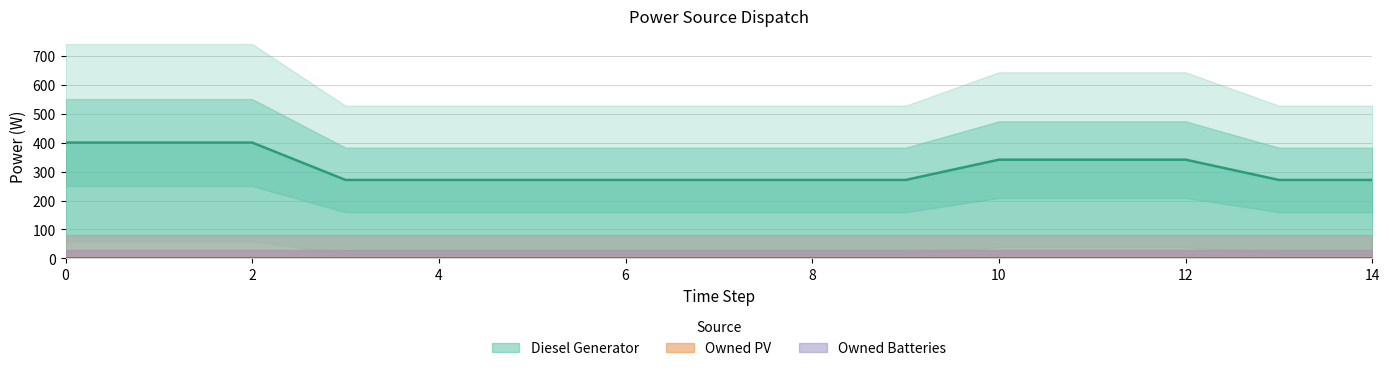

Which series has the largest total across all categories?

Diesel Generator